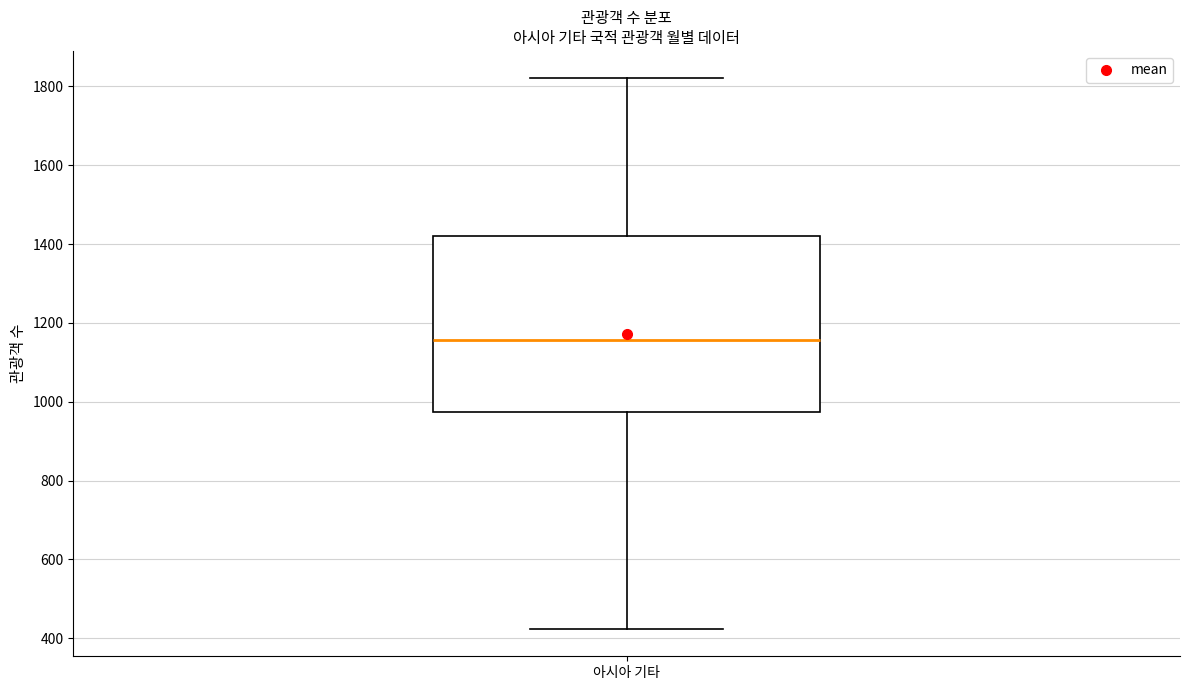

Where does the lower whisker of the box for 아시아 기타 end on the y-axis? The values are not printed on the chart, so give them approximately, as read against the axis.

420